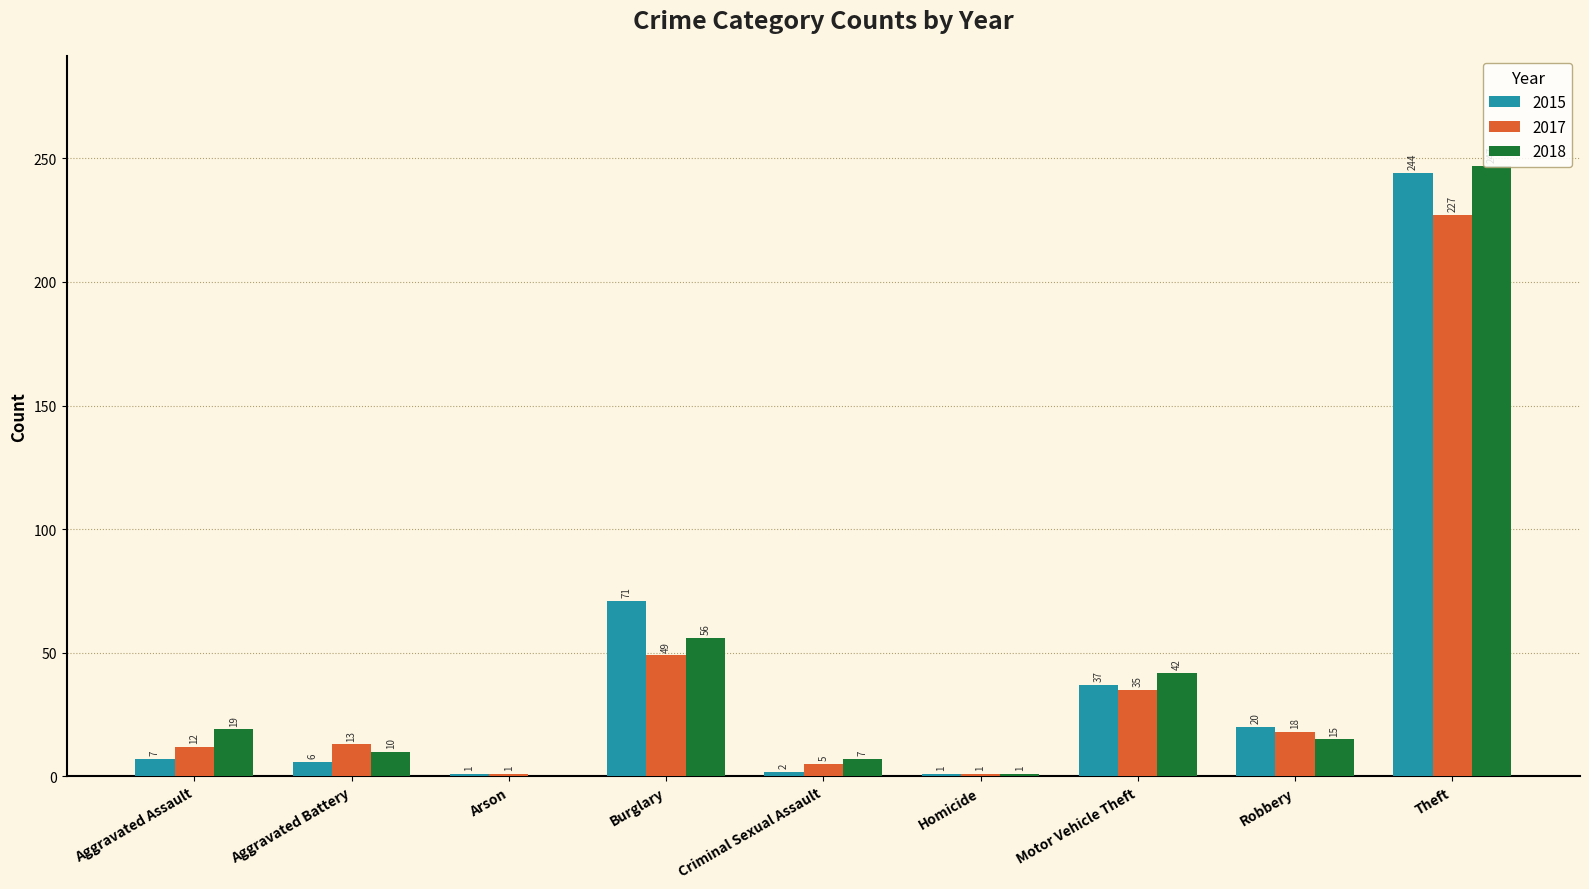

What is the difference between the 2018 values at Robbery and Motor Vehicle Theft?

27